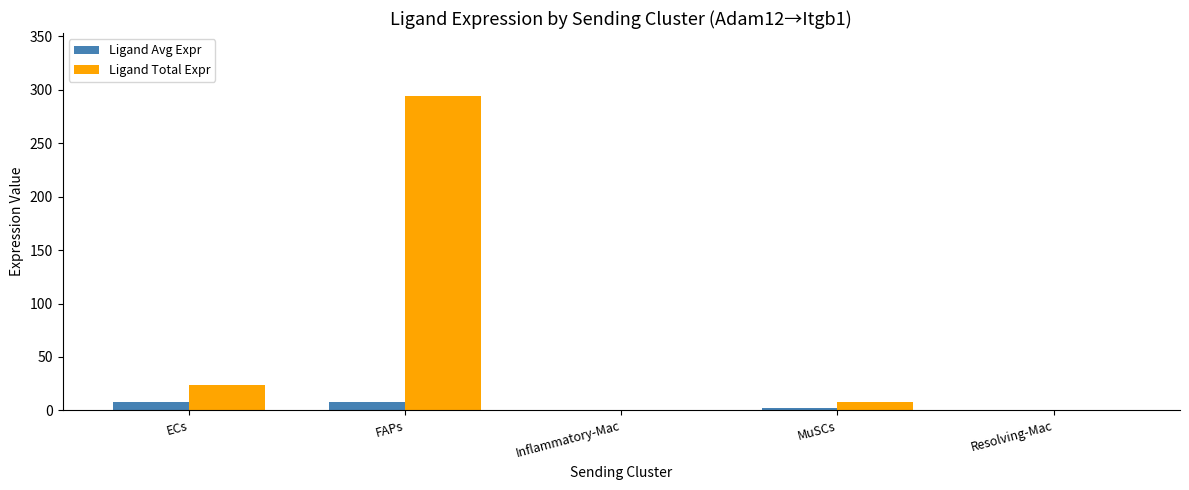

What is the sum of all Ligand Total Expr values?

325.8